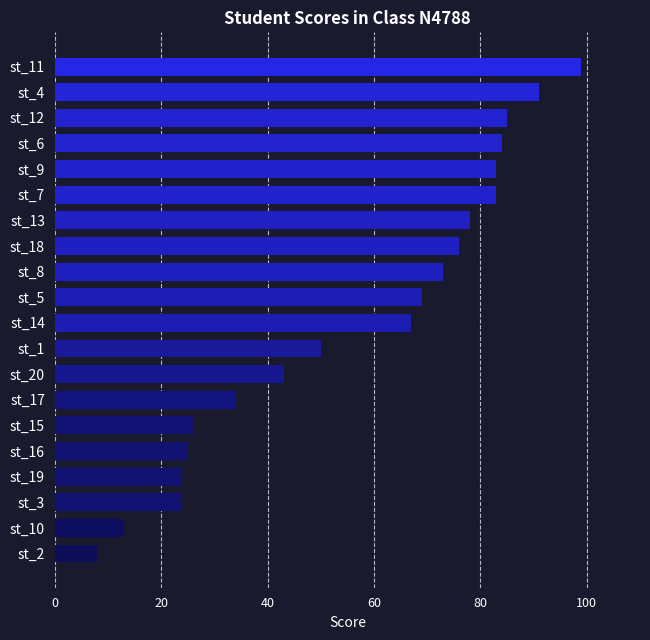

Is it true that the value at st_2 is 8?

True